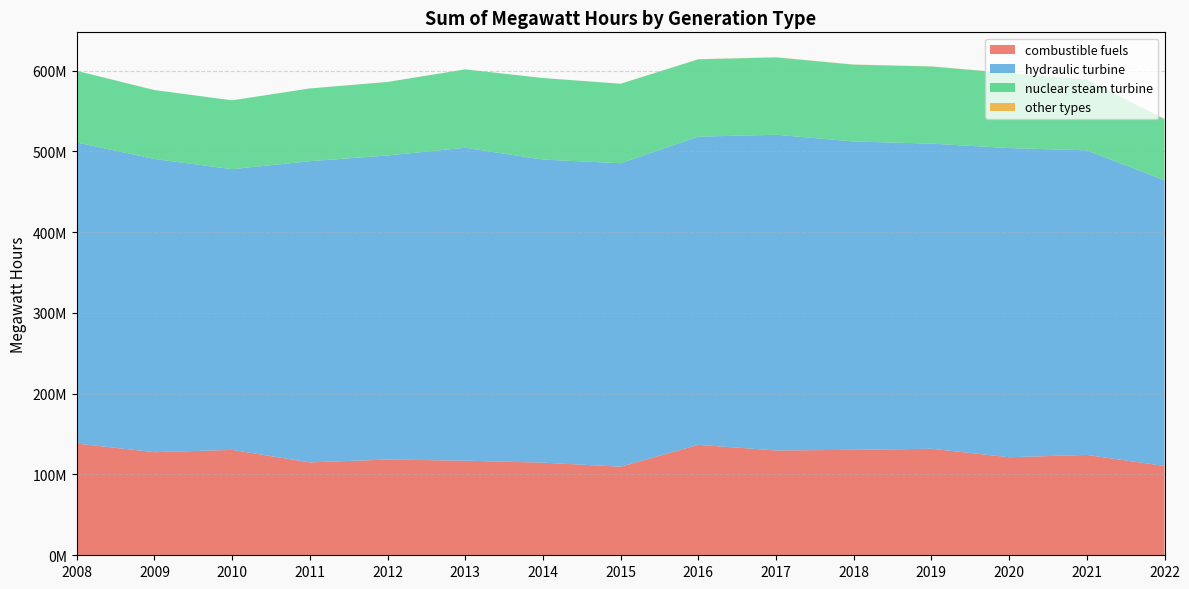

Reading right to left, what are all the values shown in this chart?

combustible fuels: 110537270	124203263	121349902	131857802	130514455	129720511	136734015	109633531	114644567	117091379	118479969	114993761	130428545	127607760	138294341
hydraulic turbine: 353584720	376987331	382616018	377641183	381638531	390753310	381405875	375621764	375108705	387300551	376352091	372775294	347417848	362883743	372645074
nuclear steam turbine: 75800424	87376250	92651855	95469256	95037245	95742644	95687312	98374974	100921098	96971225	90984120	90034345	85219889	85301134	88632809
other types: 109903	166236	122126	168450	207394	201346	177896	0	0	61039	19078	0	0	0	0